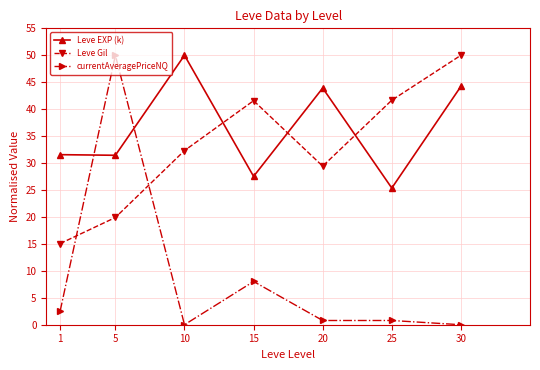

The value of Leve Gil at 5 is 9.6. True or false?

False